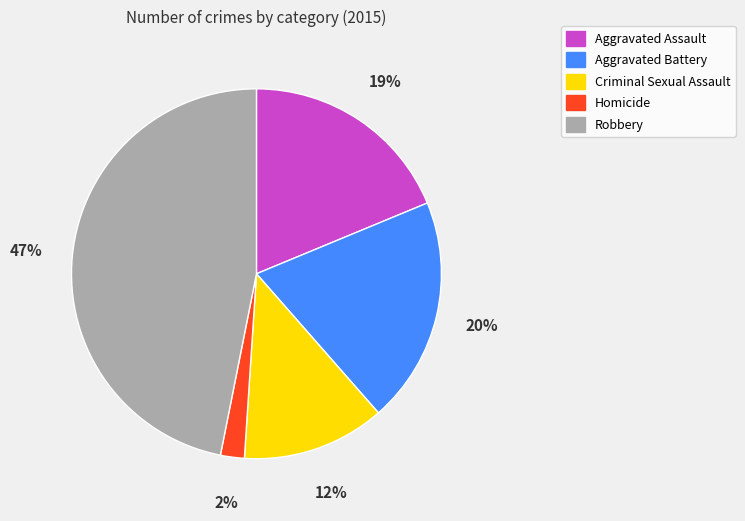

Is Aggravated Battery the majority of the pie?

No